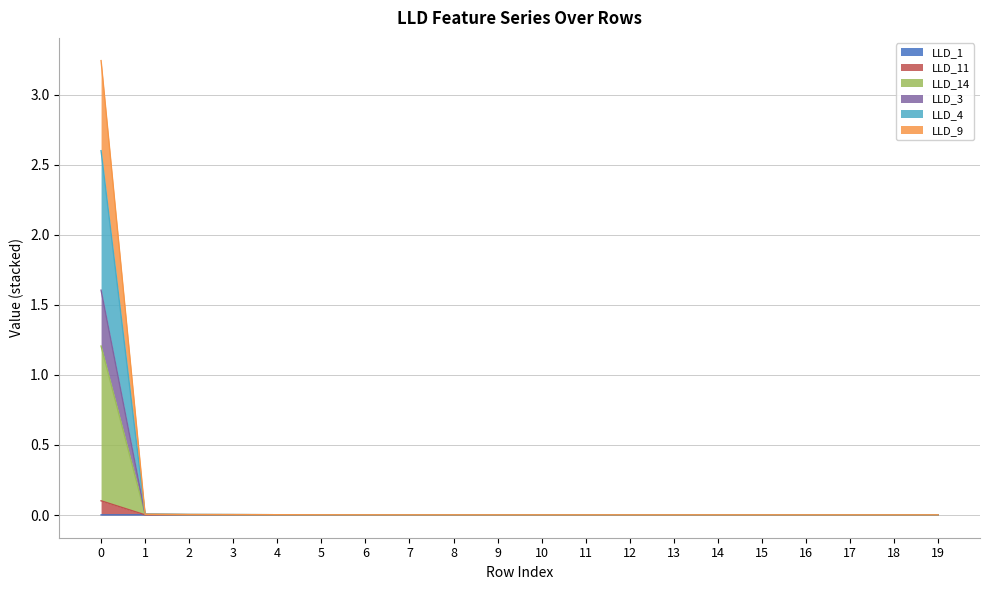

Rank the categories by LLD_11 value from lowest to highest.

1, 2, 7, 6, 8, 9, 10, 11, 19, 12, 18, 17, 13, 16, 15, 14, 5, 4, 3, 0